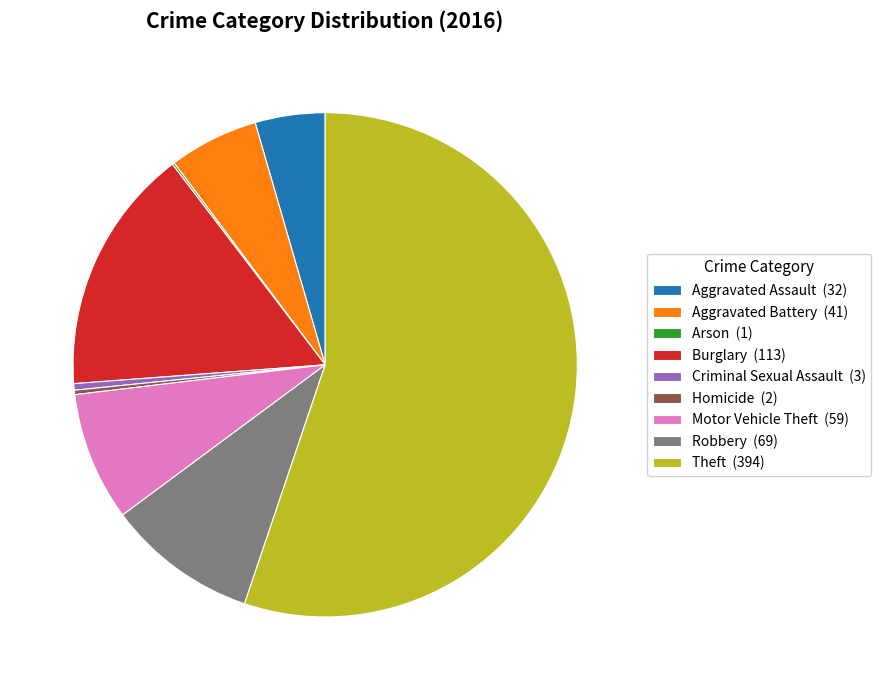

Is the sum of Theft (394) and Motor Vehicle Theft (59) greater than half?

Yes